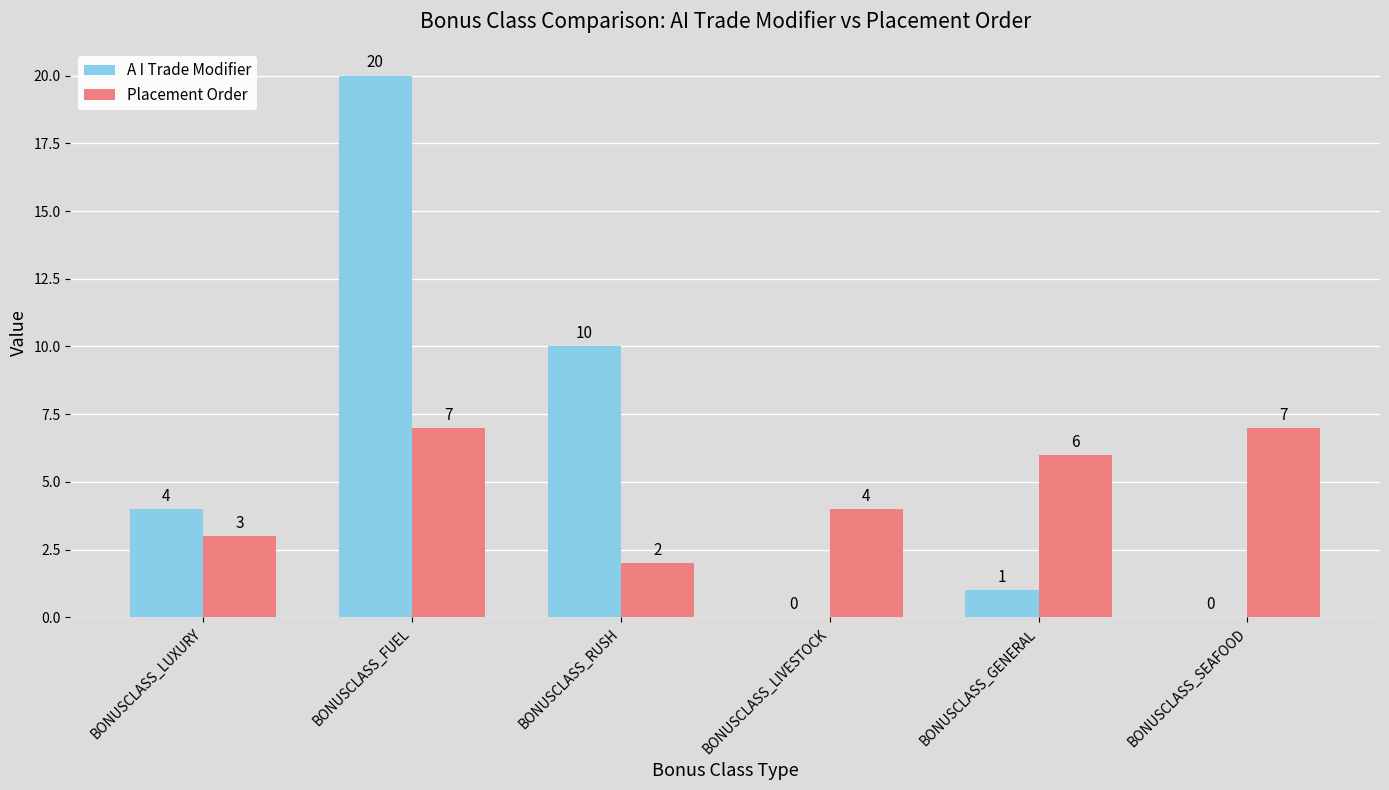

Reading left to right, what are all the values shown in this chart?

A I Trade Modifier: 4	20	10	0	1	0
Placement Order: 3	7	2	4	6	7